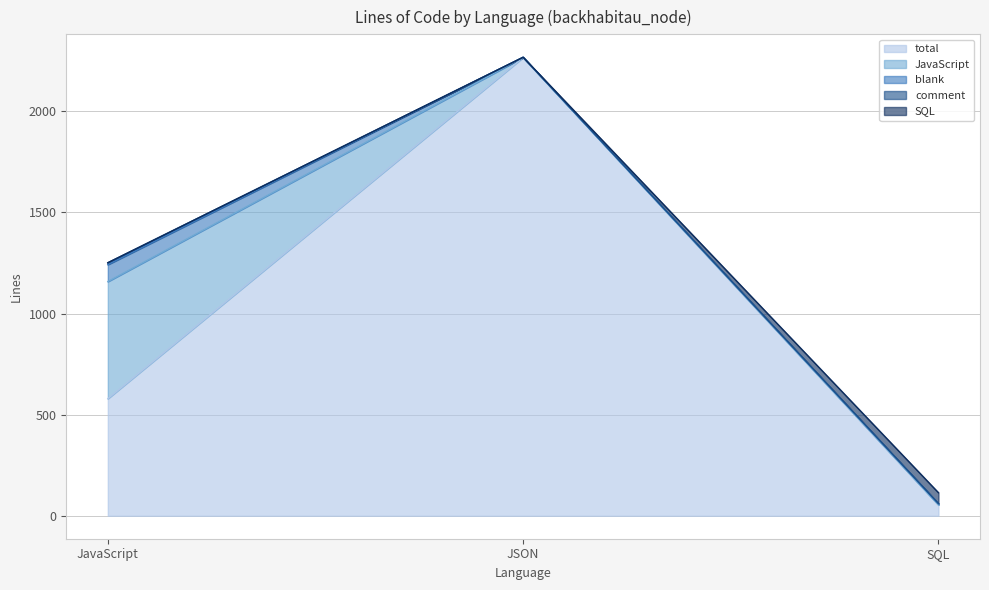

How many lines are shown in the chart?

5